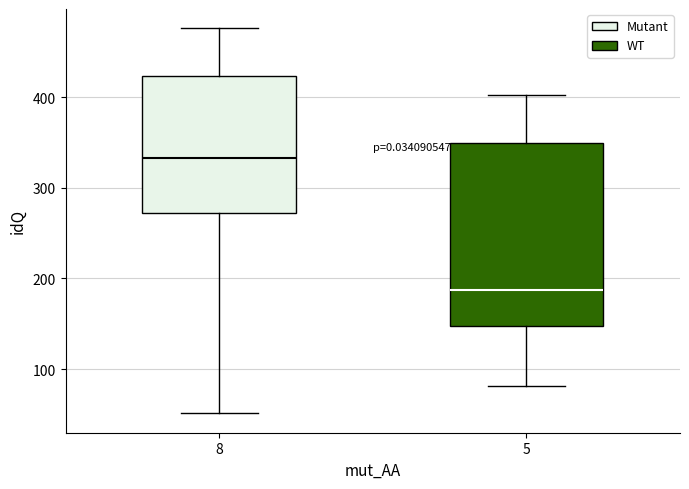

Reading left to right, transcribe this box plot: for each box, give where its median line is, the range the box spans, and where its two whiskers end, as read against the y-axis. The values are not printed on the chart, so give them approximately, as read against the axis.

8: median 330, box 270 to 420, whiskers 50 to 480
5: median 190, box 150 to 350, whiskers 80 to 400